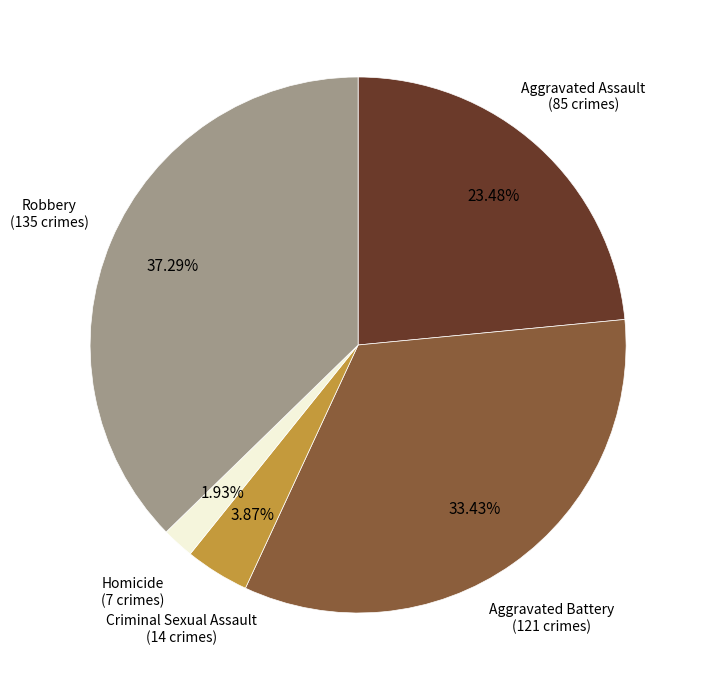

What percentage do Aggravated Battery and Criminal Sexual Assault together represent?

37.3%